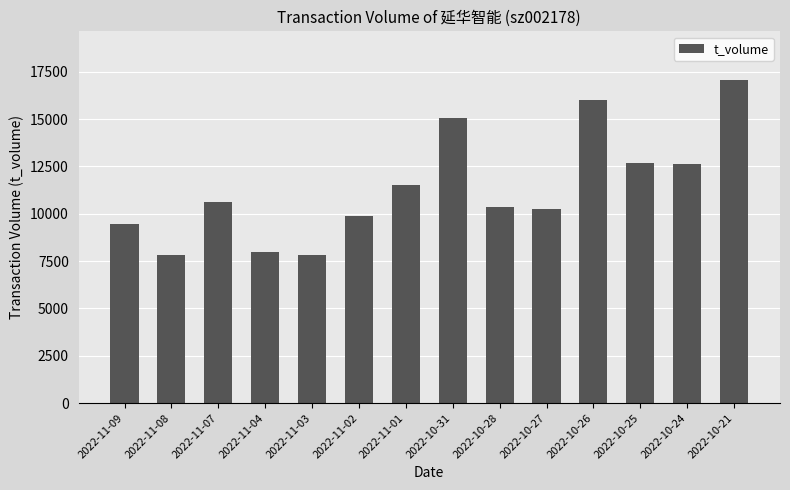

What is the difference between the second highest and second lowest values?

8155